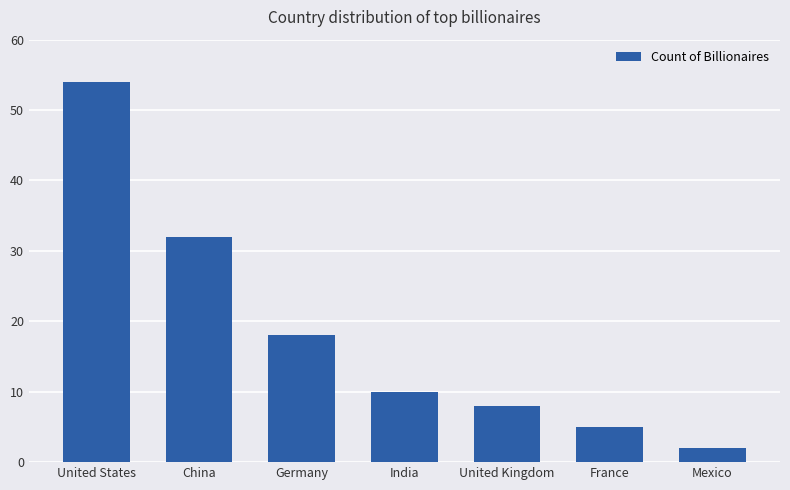

What is the value of the 3rd bar from the left?

18